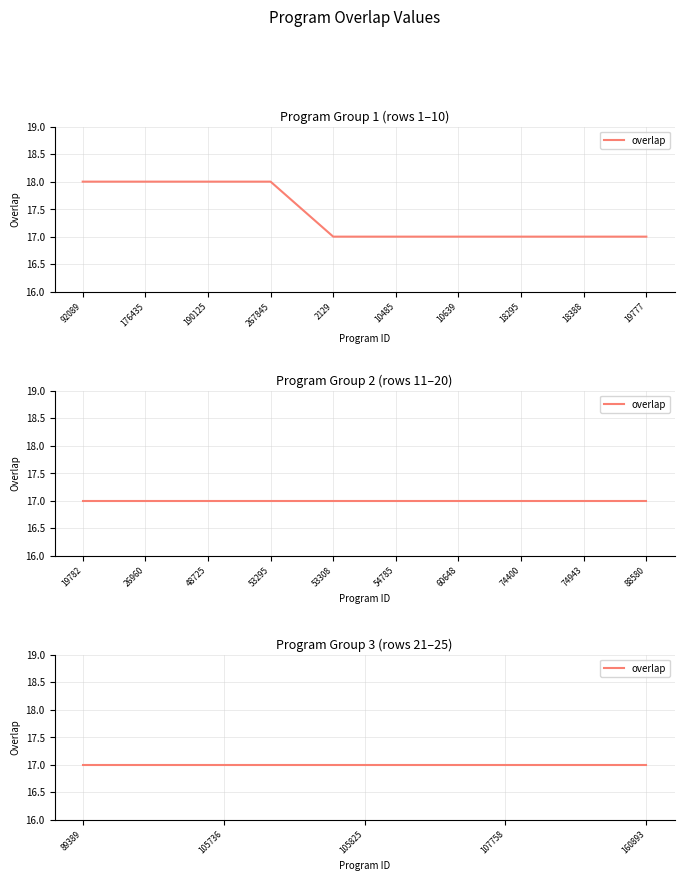

What position from the right is 19782?

15